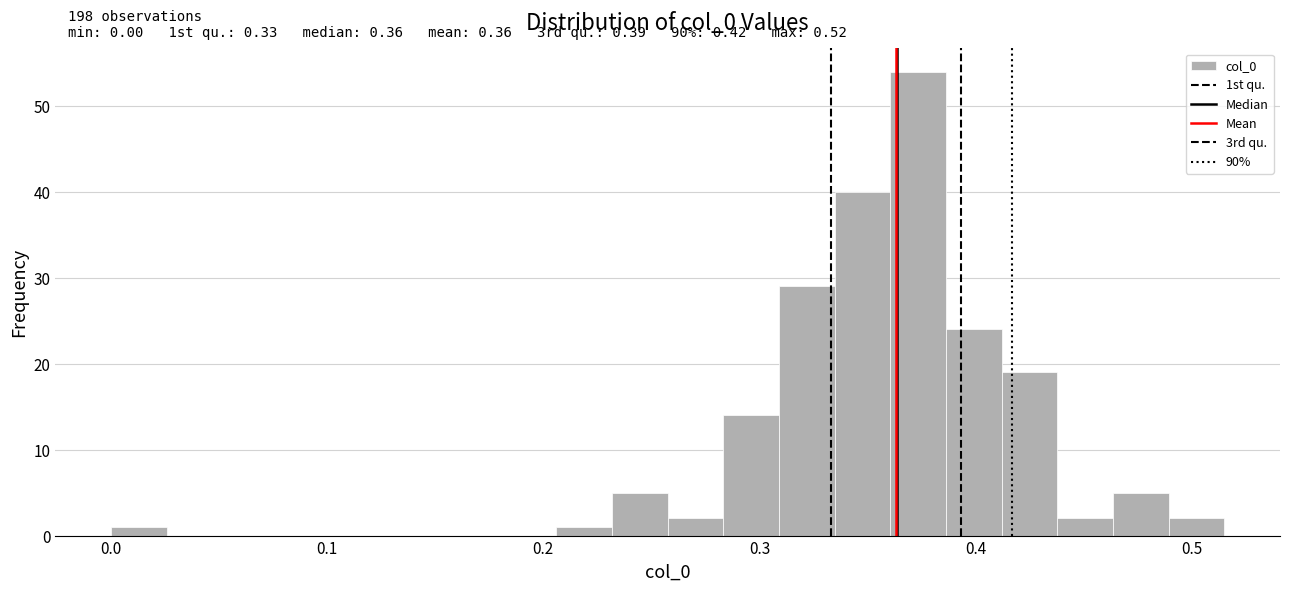

Around what value on the x-axis is the tallest bar? Give the approximate position of its centre, as read against the axis.

0.37